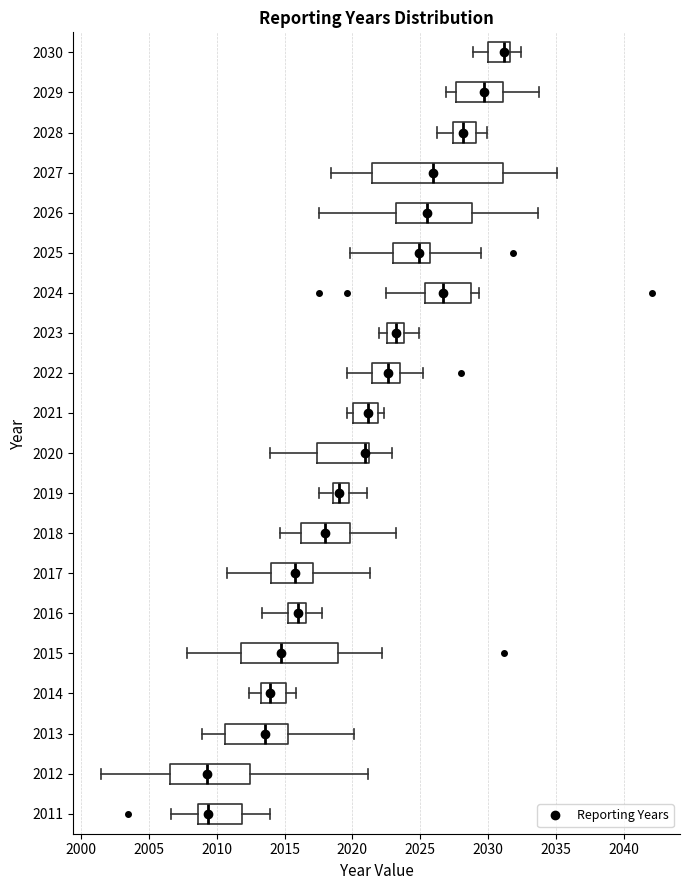

Where is the right edge of the box at y = 2027 on the x-axis? The values are not printed on the chart, so give them approximately, as read against the axis.

2031.0